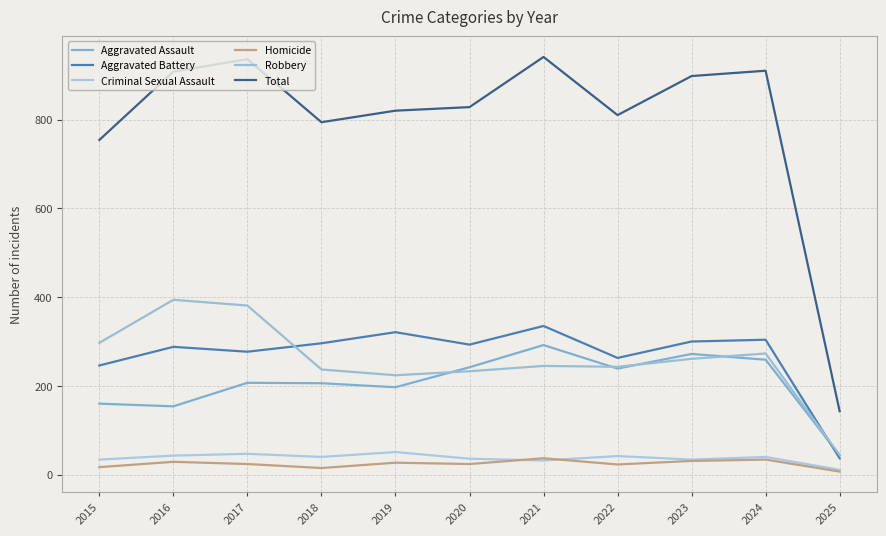

What value does the Homicide series have at 2024?

34